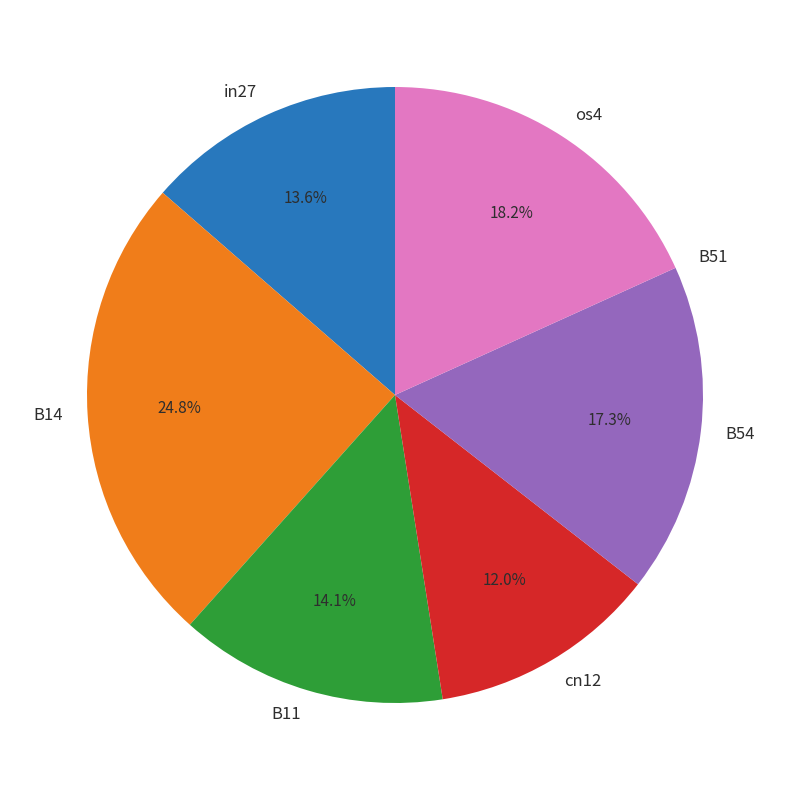

What percentage is NOT represented by B11?

85.9%